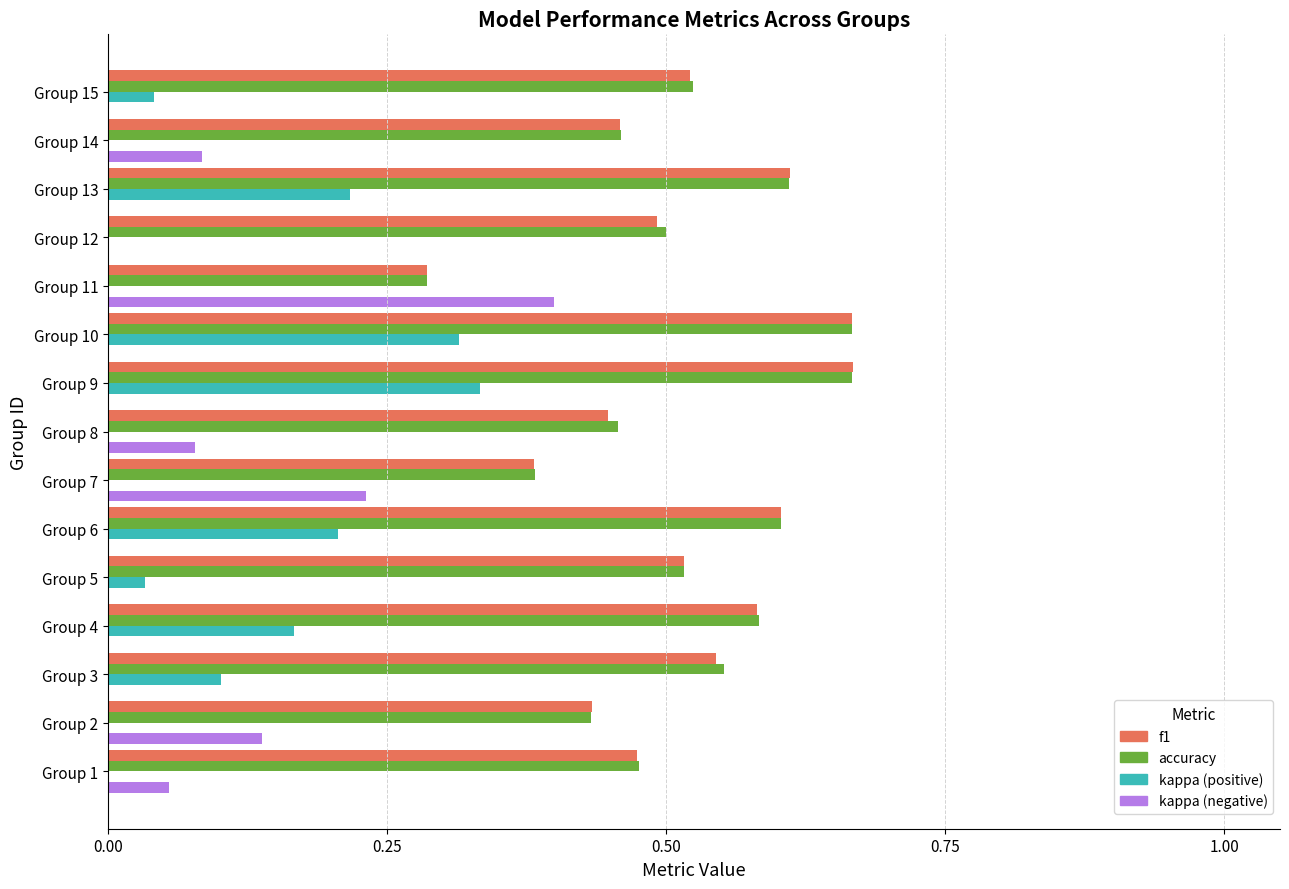

What is the total value across all series at Group 15?

1.1